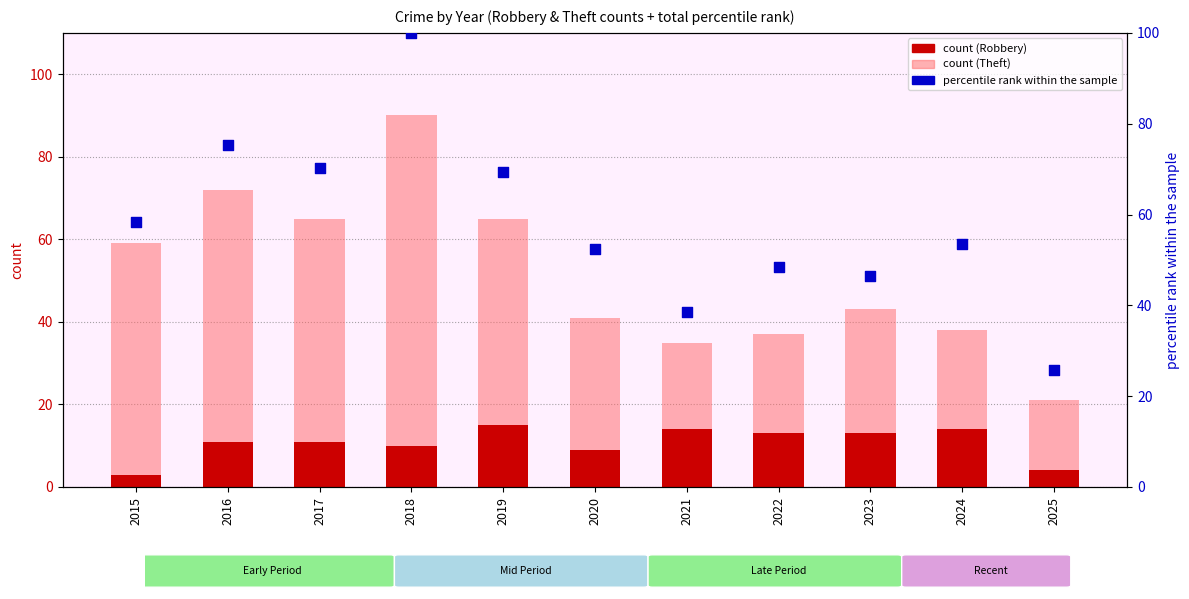

Is the value of count (Theft) at 2016 greater than the value of percentile rank within the sample at 2020?

Yes